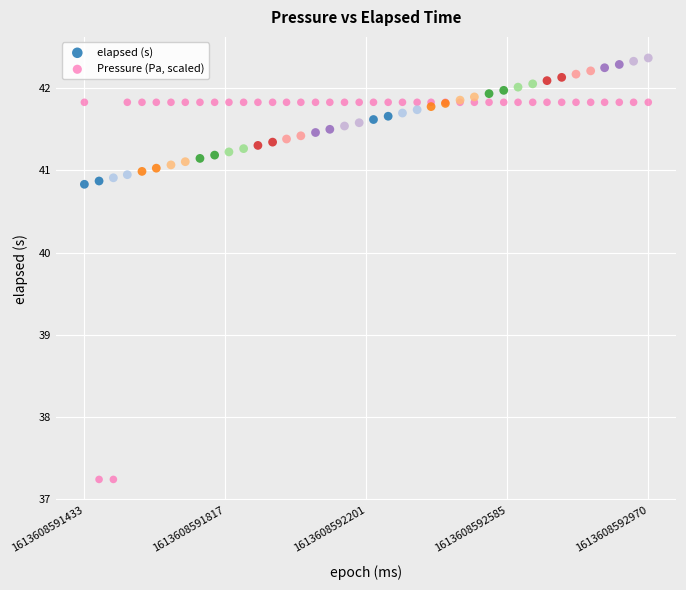

Which series has the widest spread of Y values?

Pressure (Pa, scaled)